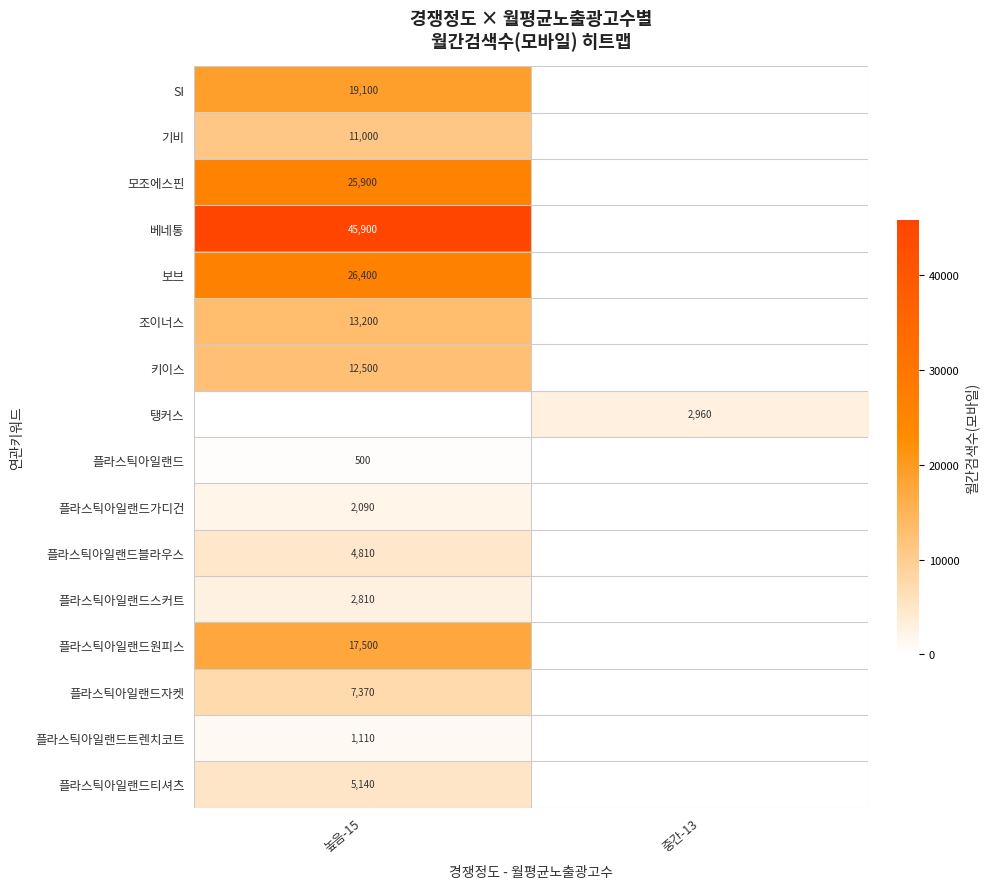

The 플라스틱아일랜드티셔츠 series shows 9011 at 높음-15. True or false?

False